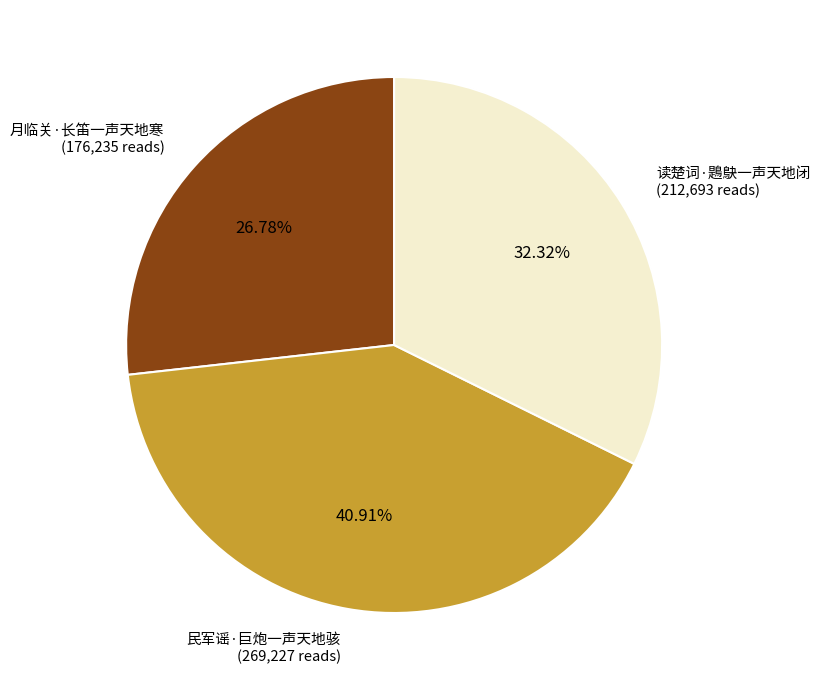

Does any single category account for the majority?

No